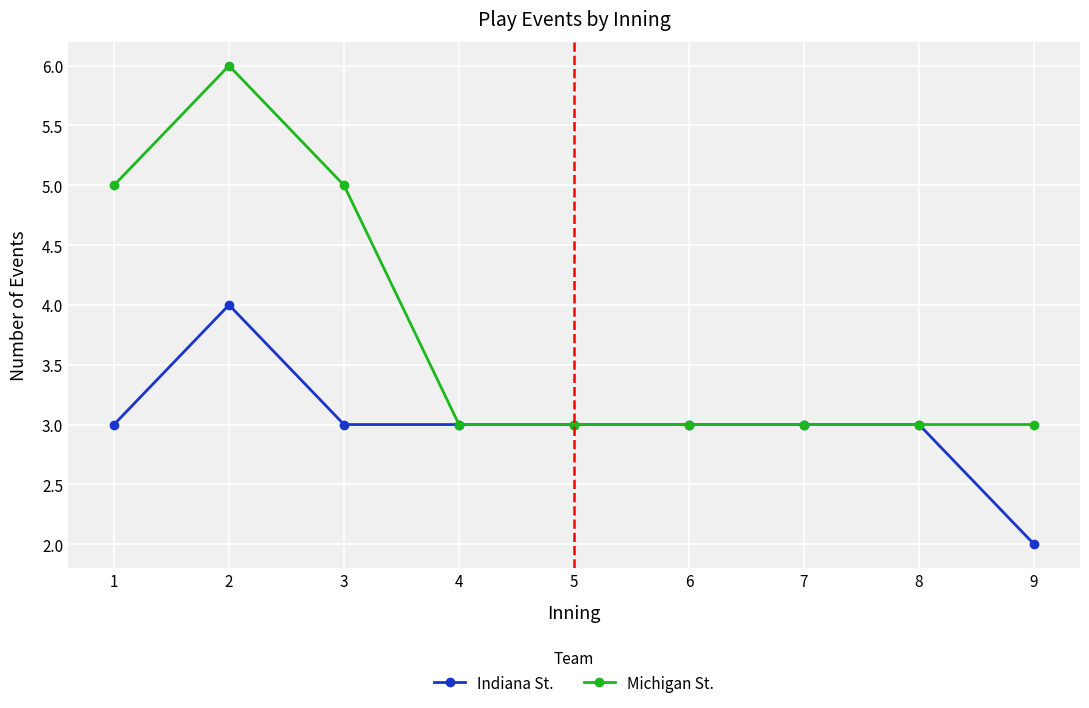

Which series changed the most between 8 and 9?

Indiana St.